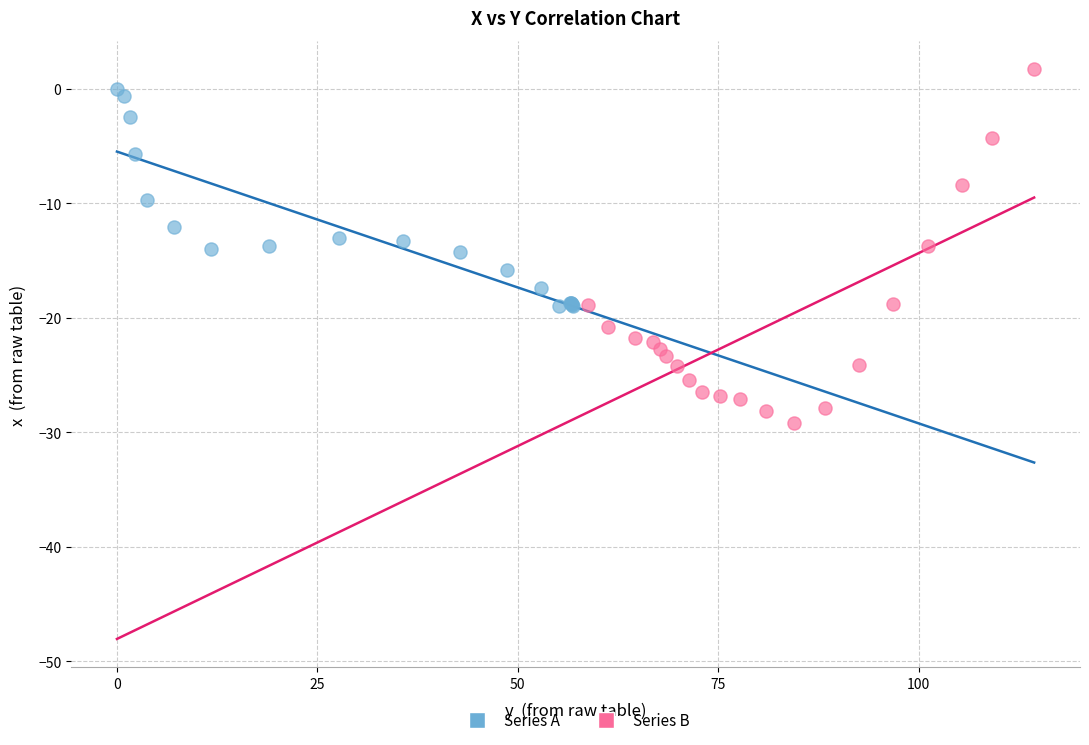

Which series reaches the maximum Y coordinate?

Series B